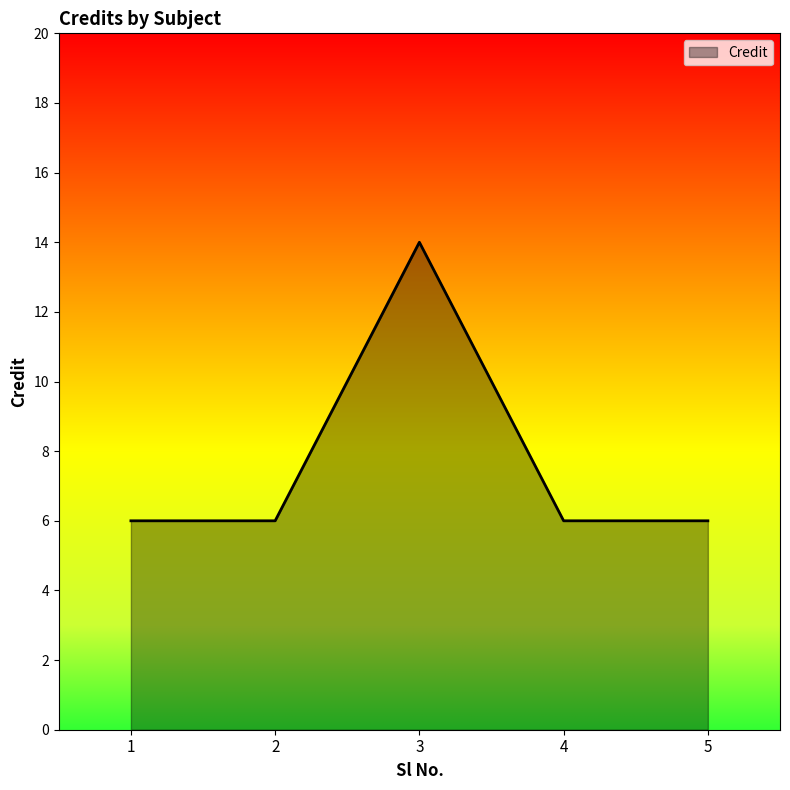

The chart shows a value of 6 at 4. True or false?

True